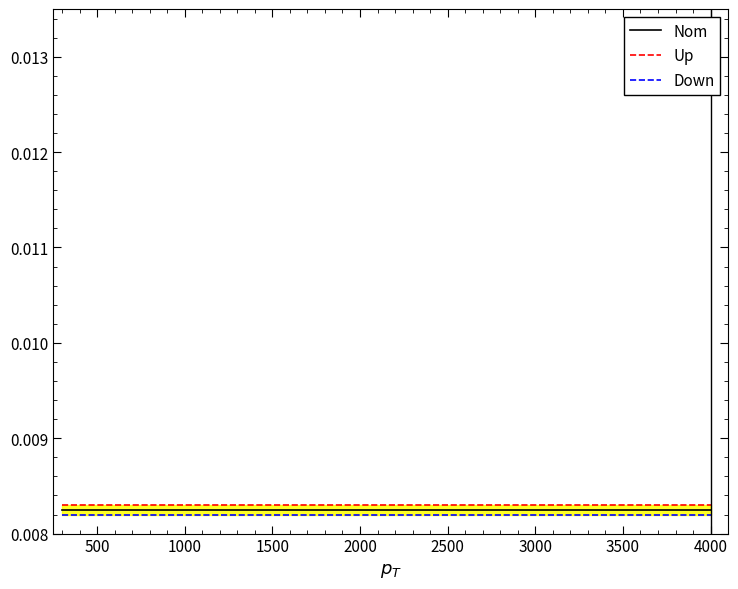

Which has a higher value, 3500 or 2500?

3500